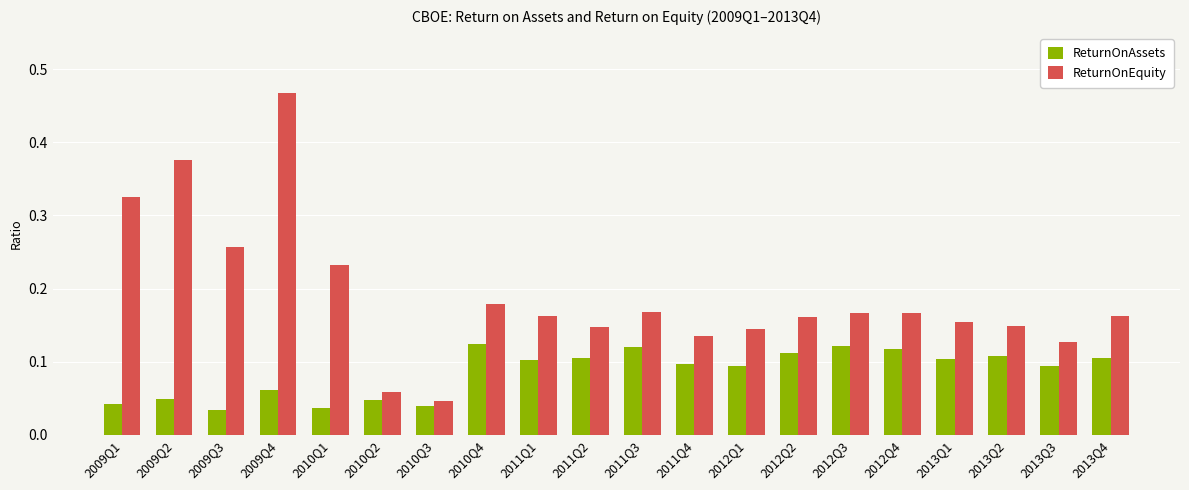

List the series in order of their peak value, highest first.

ReturnOnEquity, ReturnOnAssets